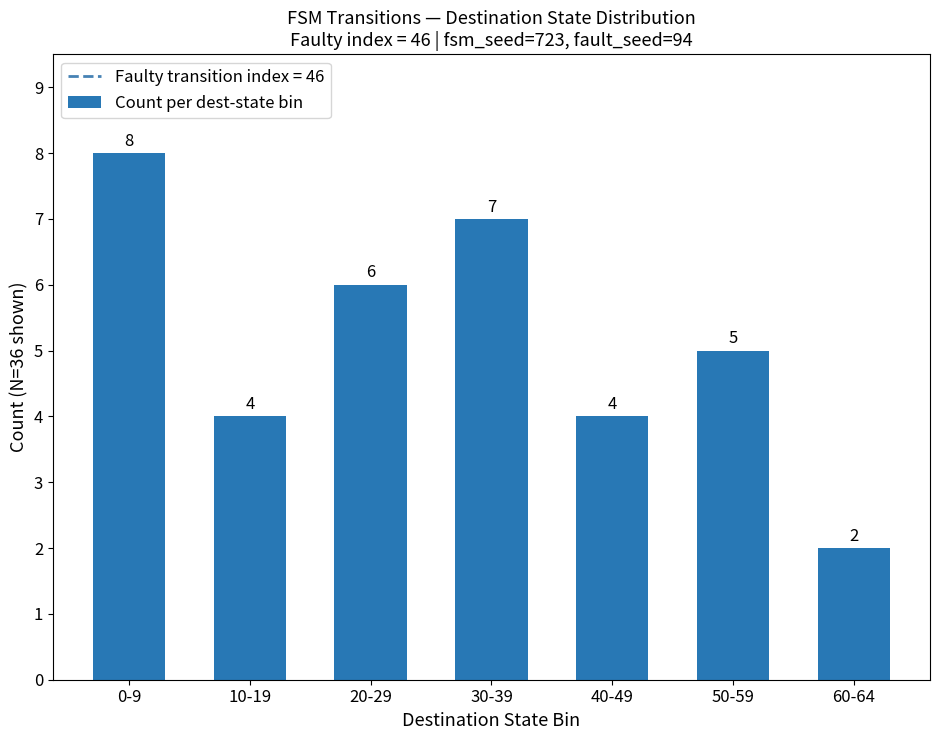

Does the chart contain any negative values?

No